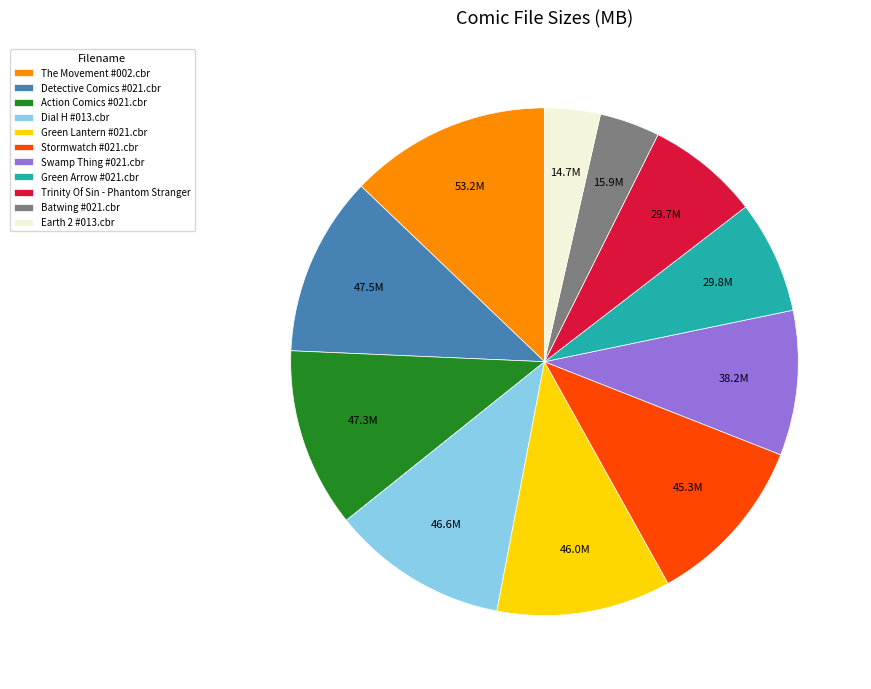

The The Movement #002.cbr slice represents 2% of the pie. True or false?

False